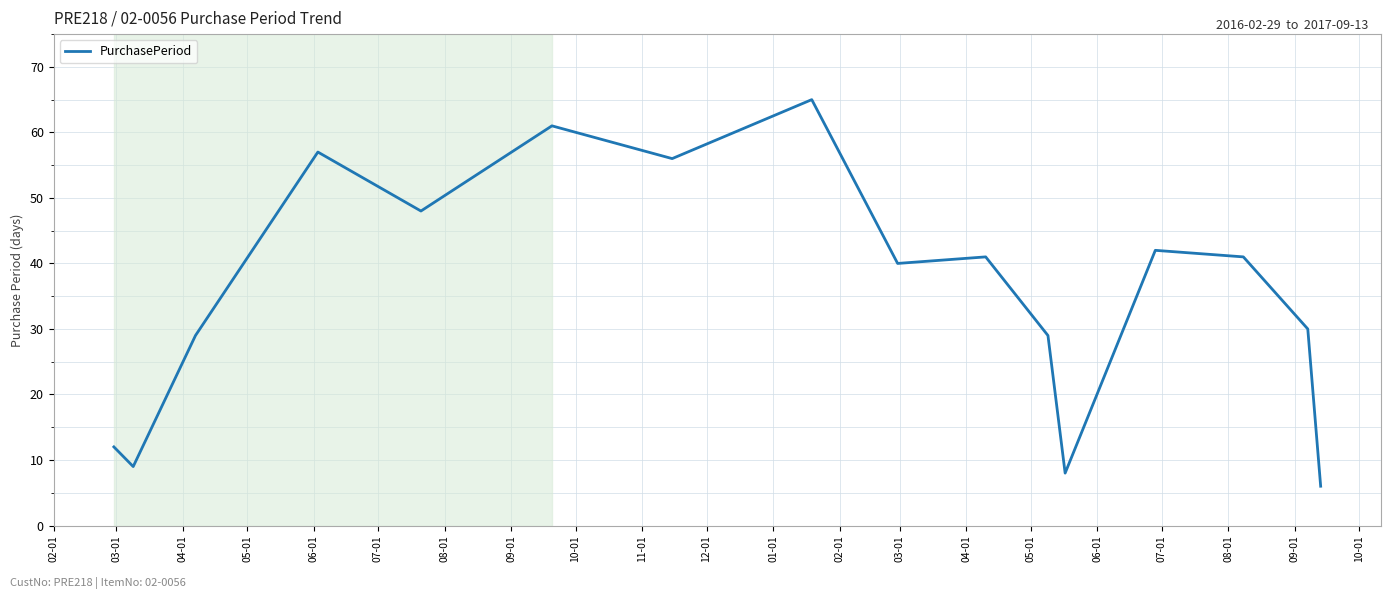

What is the minimum value shown in the chart?

6